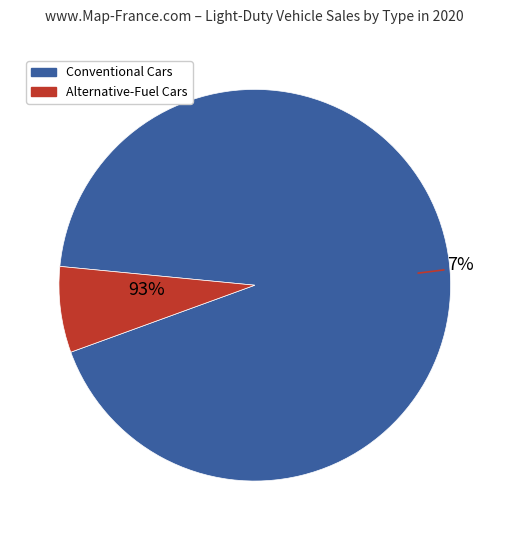

Is it true that Electric-Gasoline Hybrid is 1% of the pie?

False